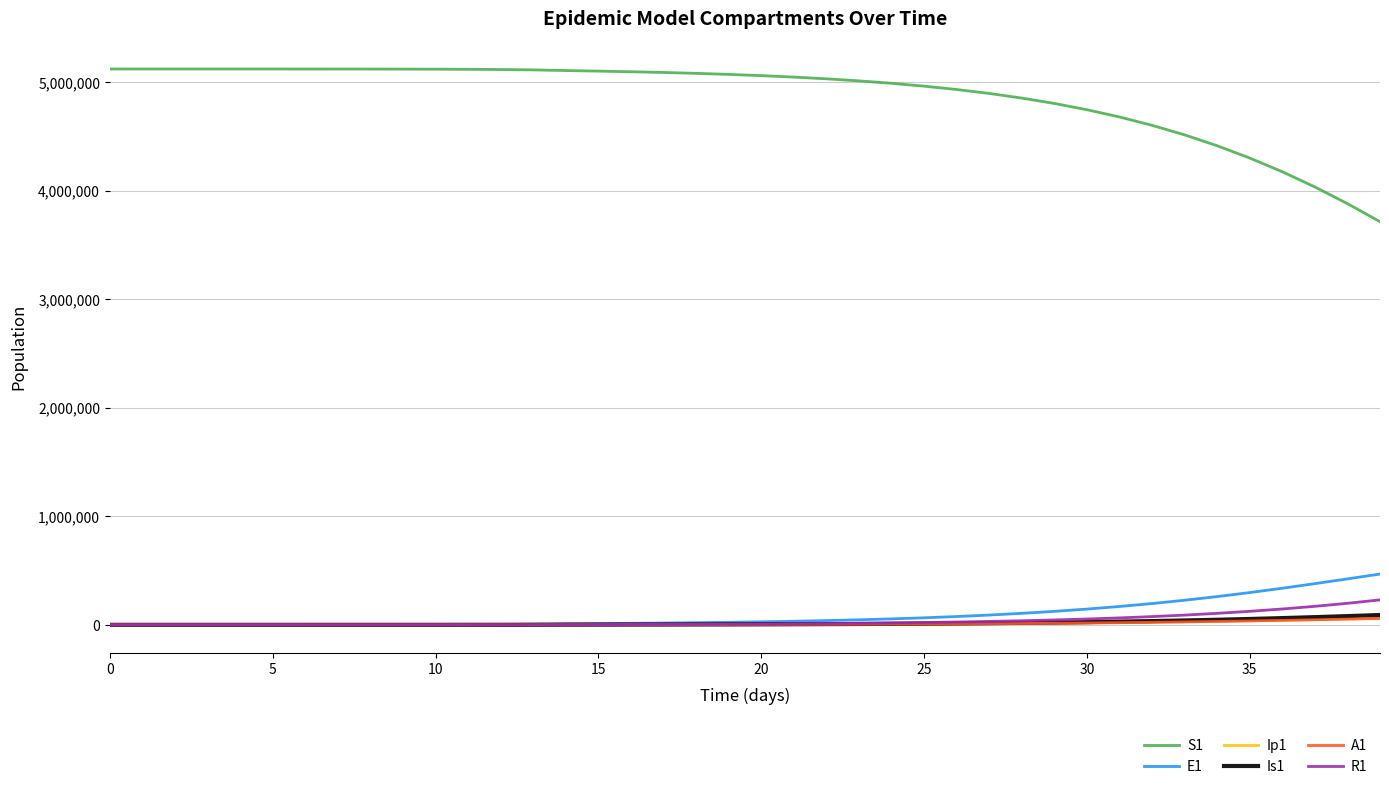

Which series has the largest range (max minus min)?

S1